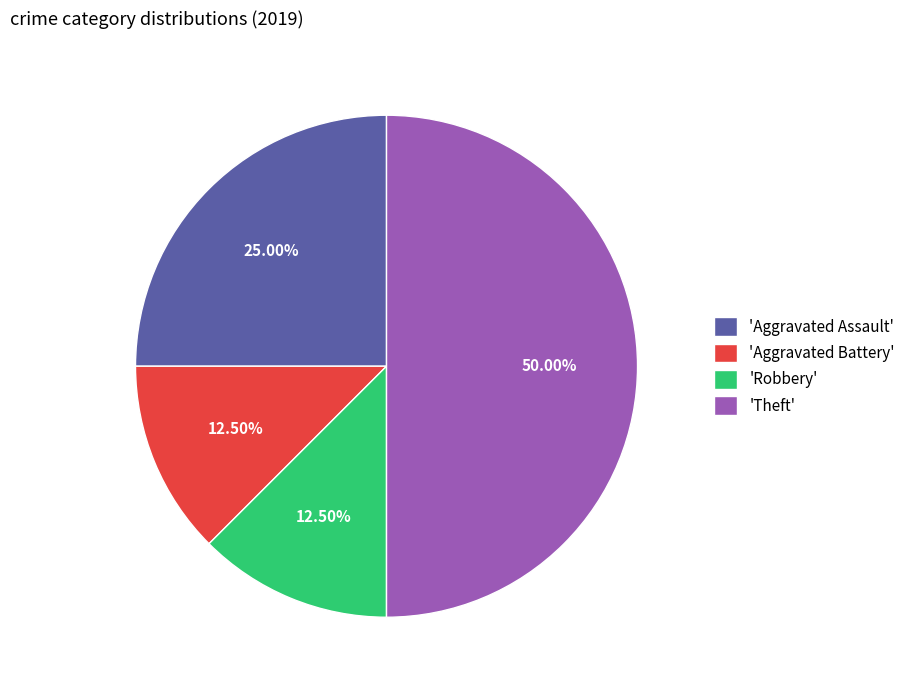

Do 'Aggravated Assault' and 'Aggravated Battery' together represent more than half of the pie?

No